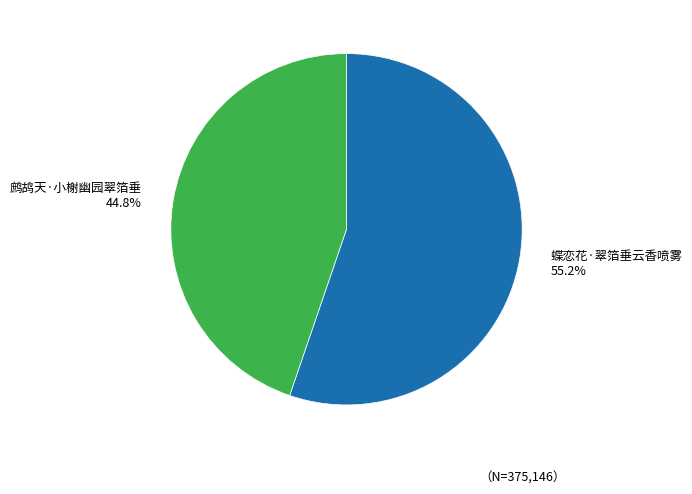

What percentage do 鹧鸪天·小榭幽园翠箔垂 and 蝶恋花·翠箔垂云香喷雾 together represent?

100.0%